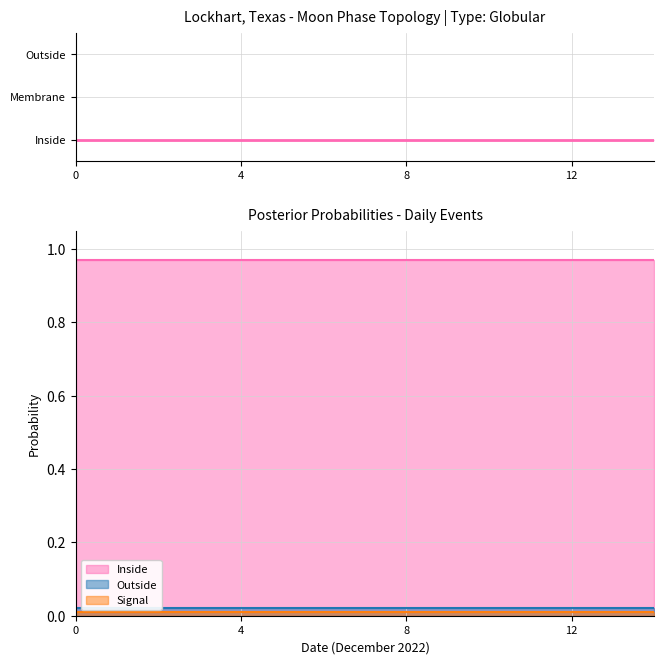

True or false: Outside has more than 0 points higher than both neighbors.

False